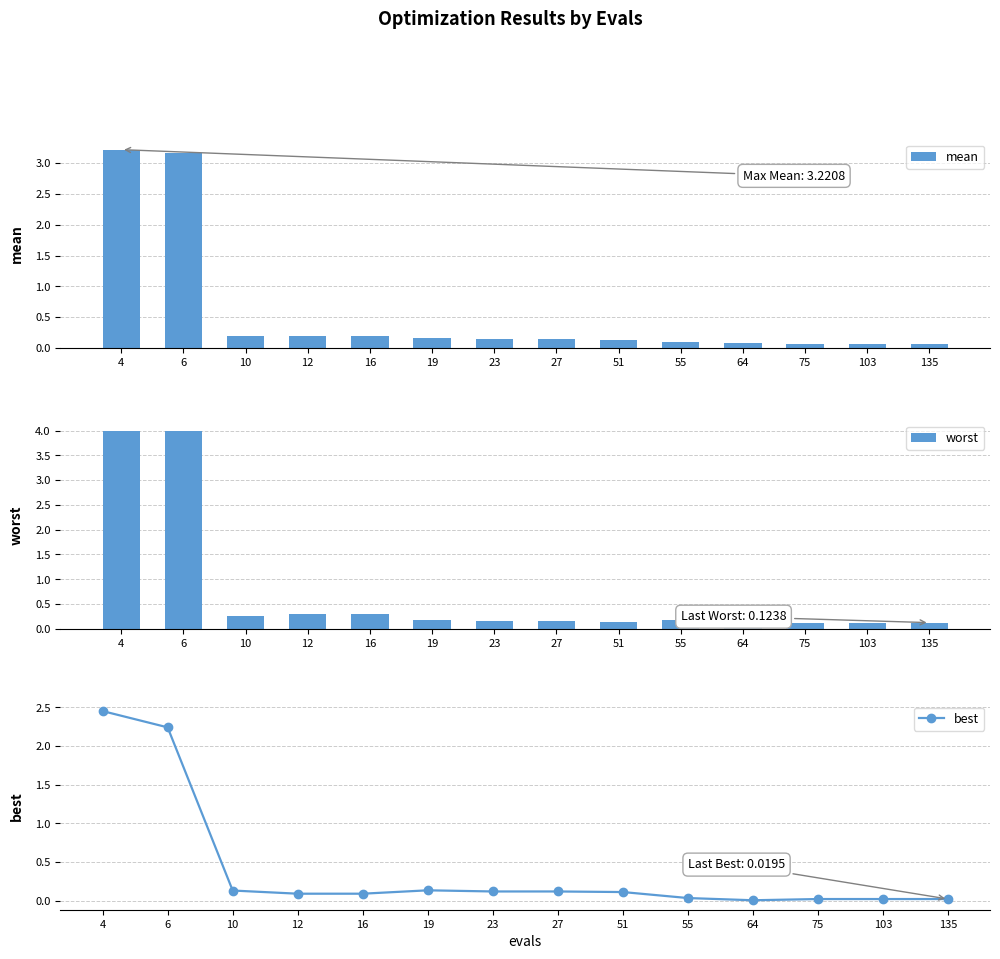

What is the average value of the best series?

0.4